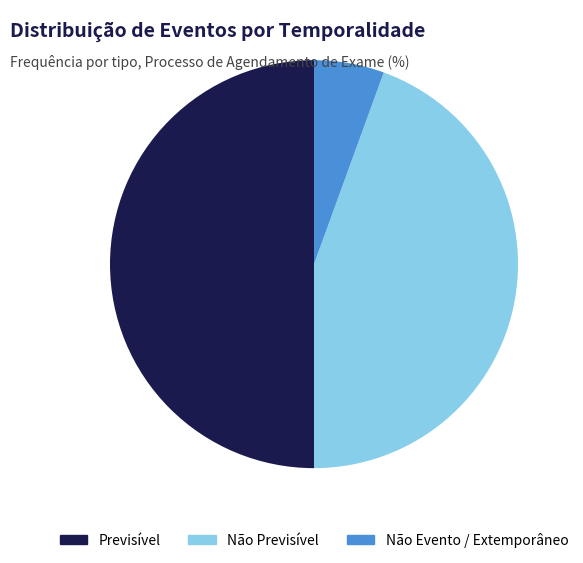

Between Previsível and Não Evento / Extemporâneo, which is larger?

Previsível